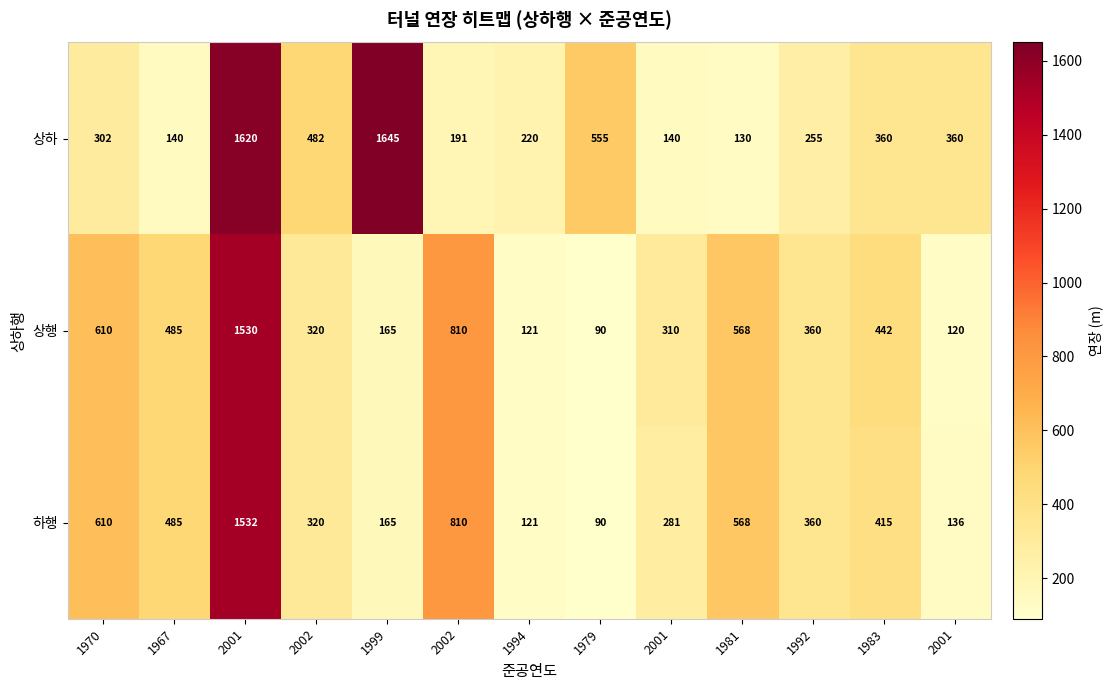

Count the number of categories in the chart.

13